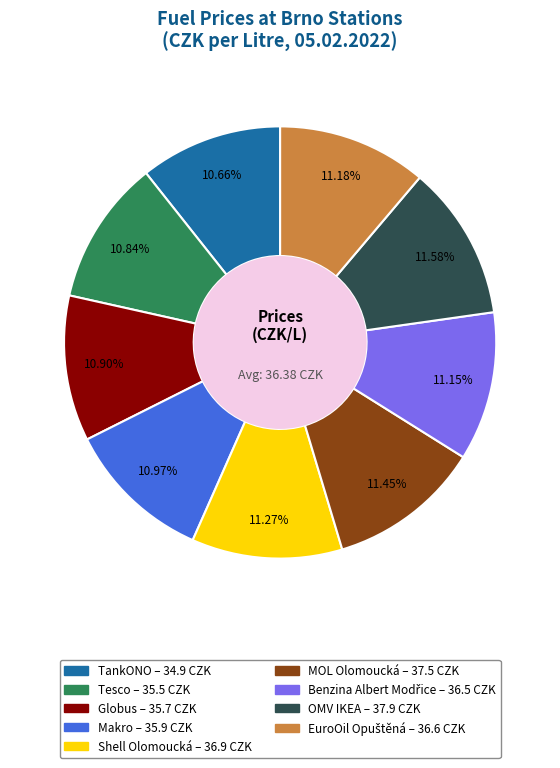

Is it true that OMV IKEA is 6% of the pie?

False